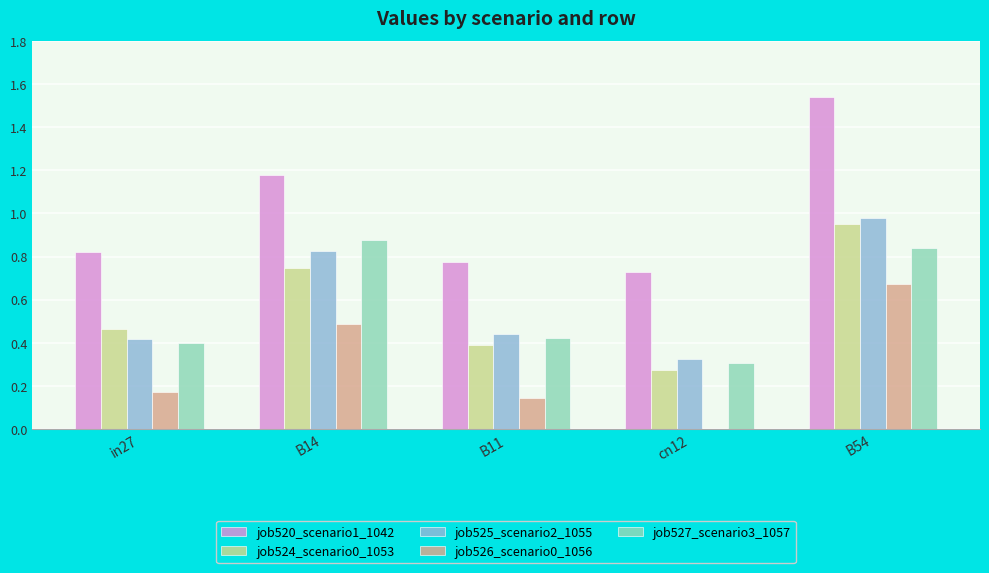

What are all the series names shown in the legend?

job520_scenario1_1042, job524_scenario0_1053, job525_scenario2_1055, job526_scenario0_1056, job527_scenario3_1057